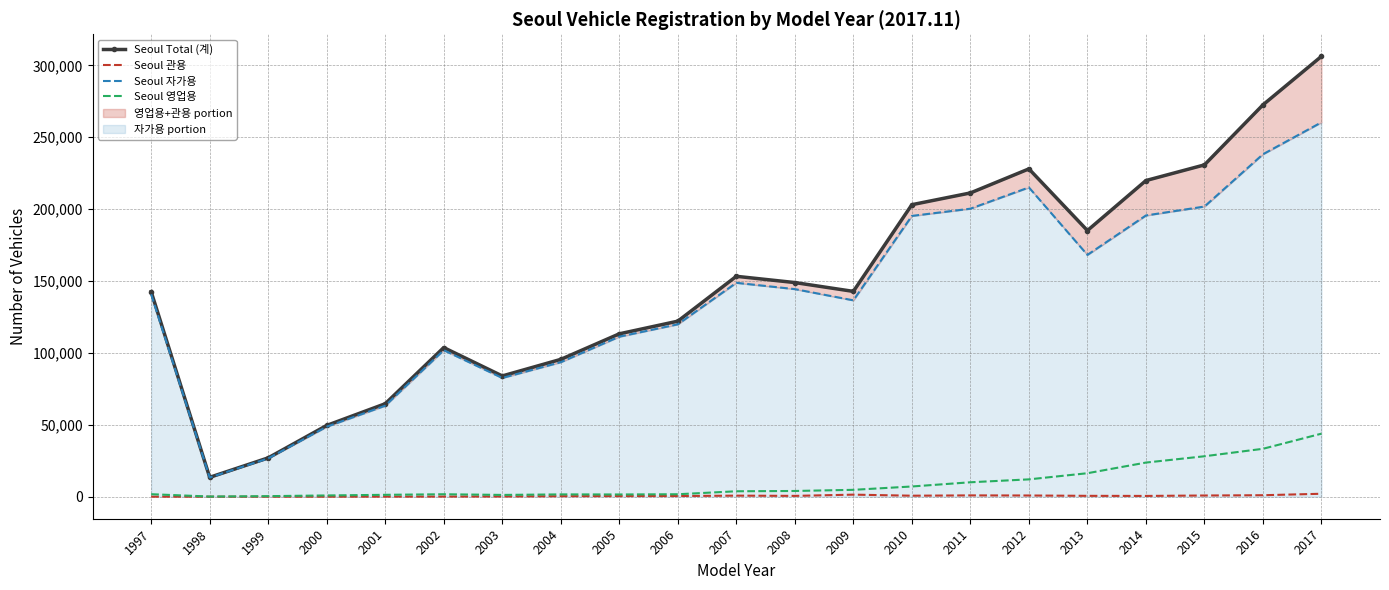

At which label is Seoul 관용 closest to 1030?

2016